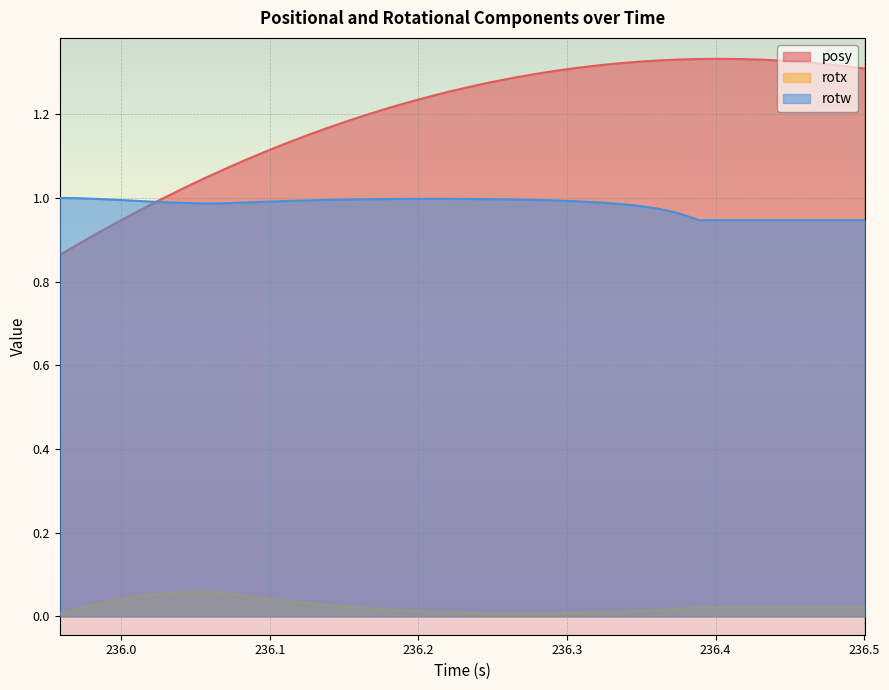

Does the chart display data point markers on the line(s)?

No